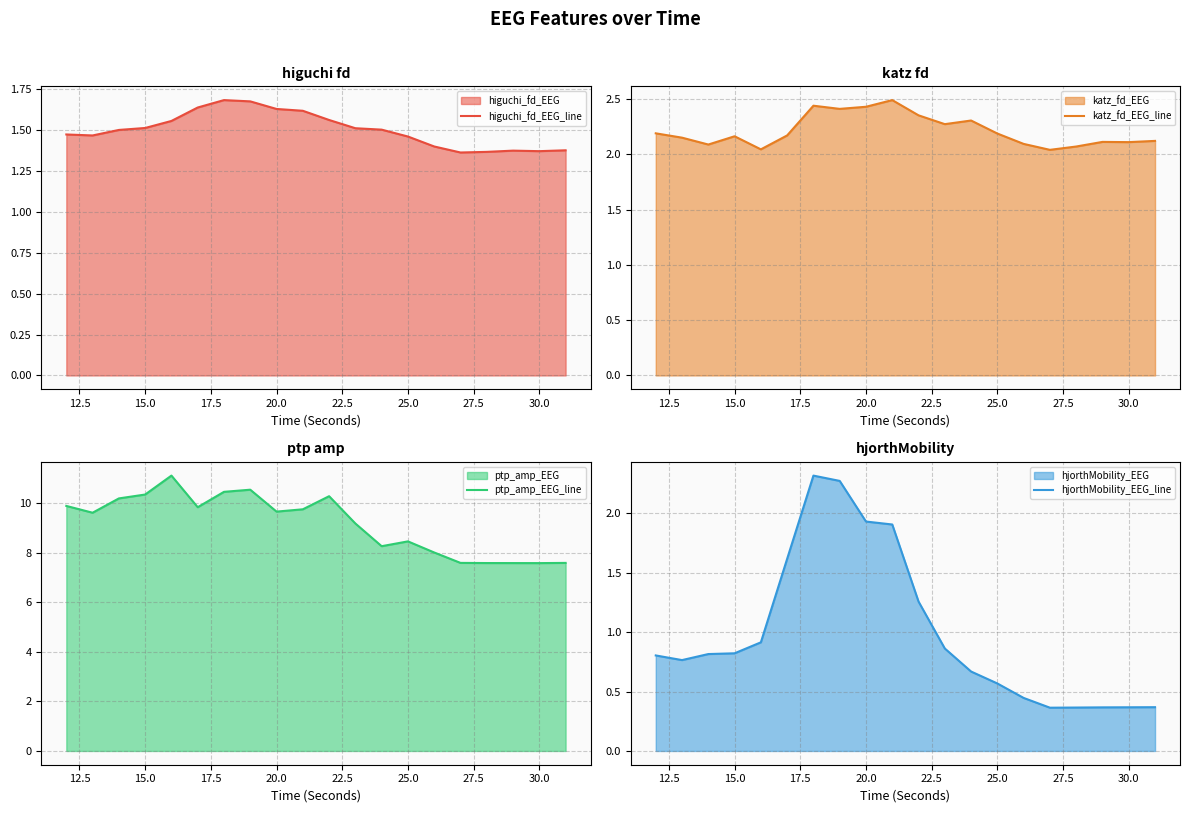

How many categories are shown in the chart?

20